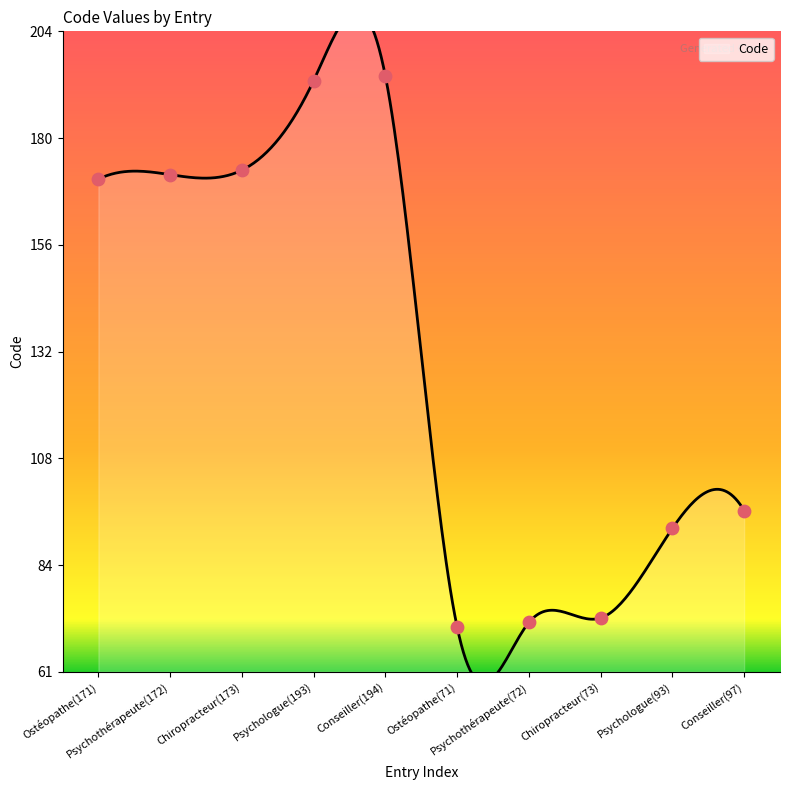

Between Chiropracteur(173) and Conseiller(194), which is larger?

Conseiller(194)